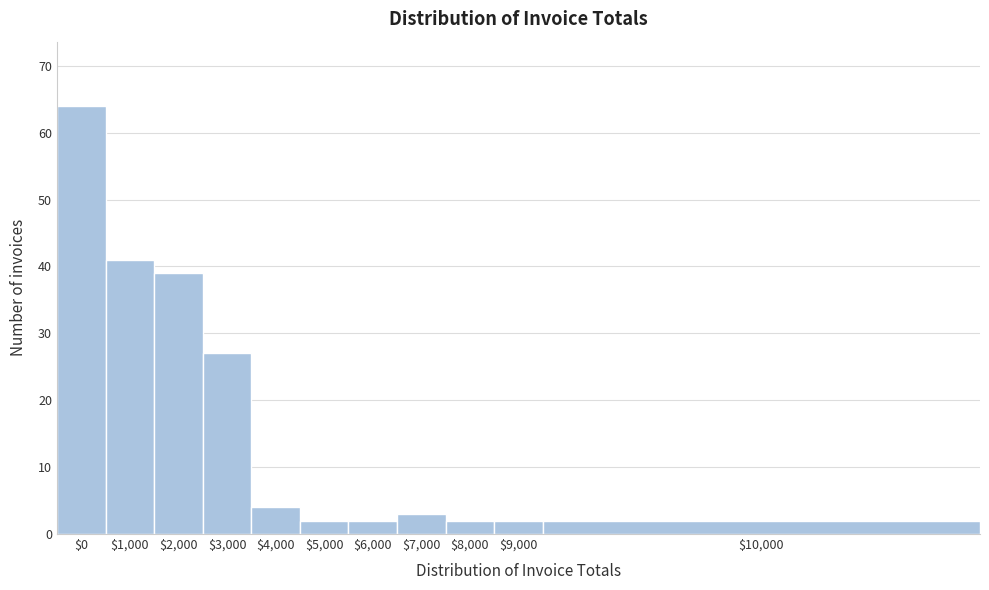

Reading right to left, extract all data points from this chart.

2	2	2	3	2	2	4	27	39	41	64